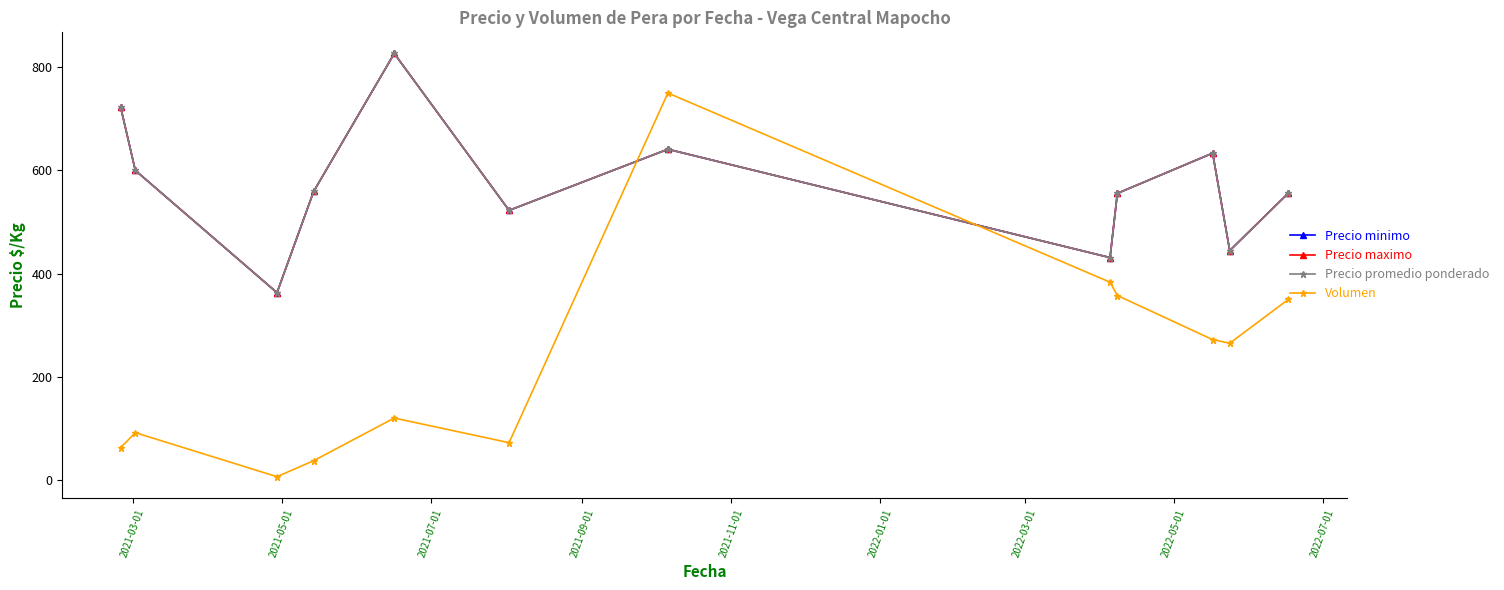

Does the chart have visible grid lines?

No